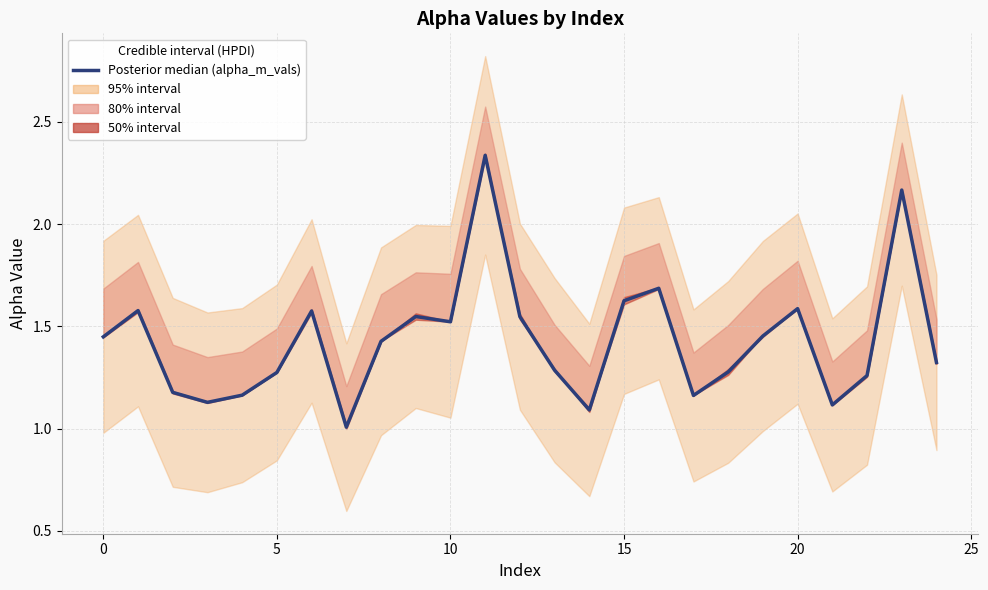

What is the average value?

1.4